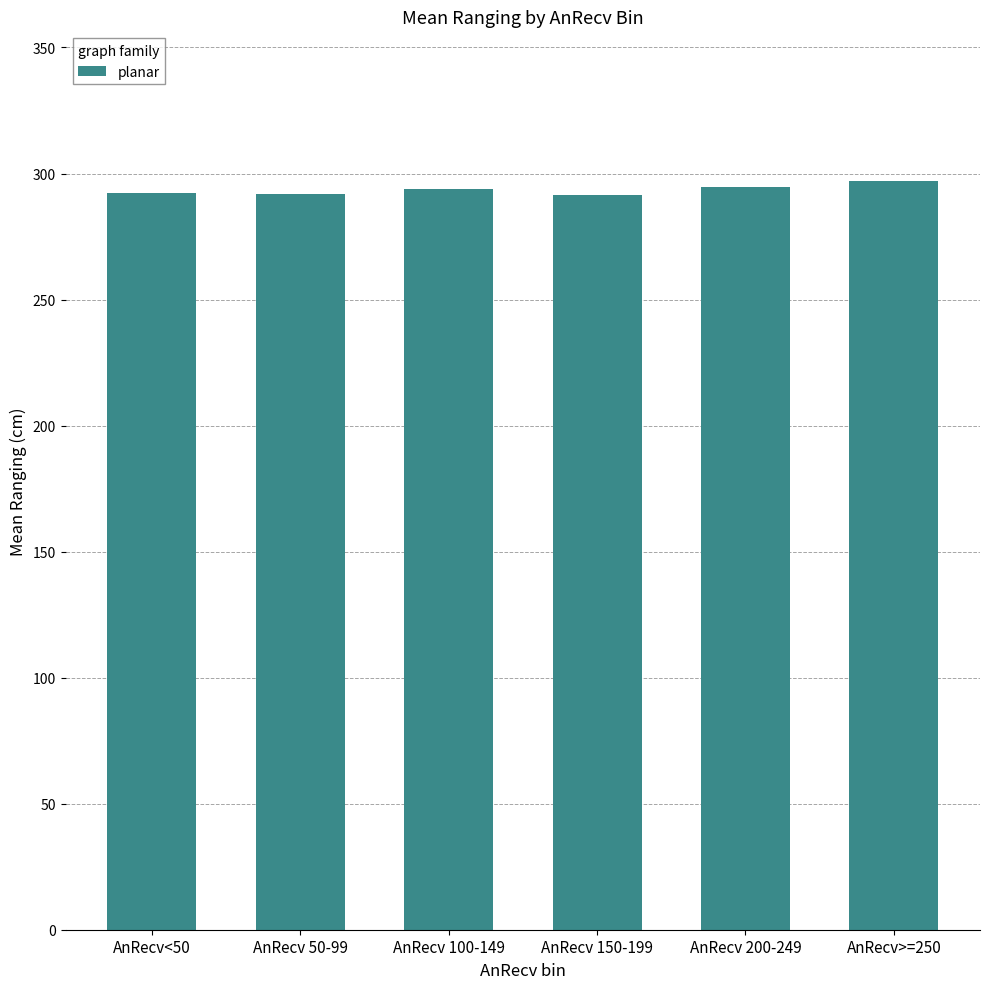

What is the greatest value displayed?

297.0